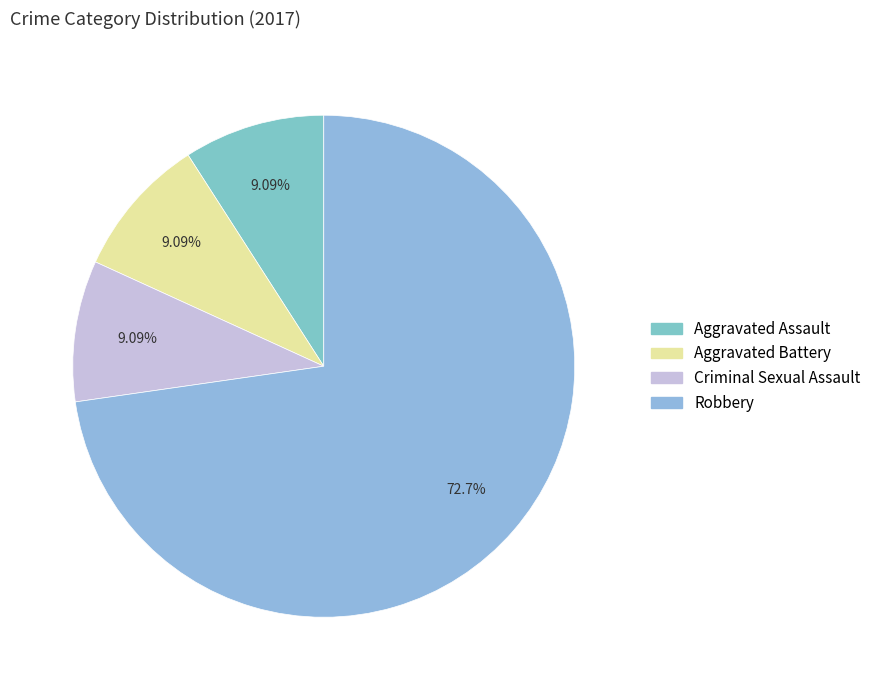

How many slices are in this pie chart?

4